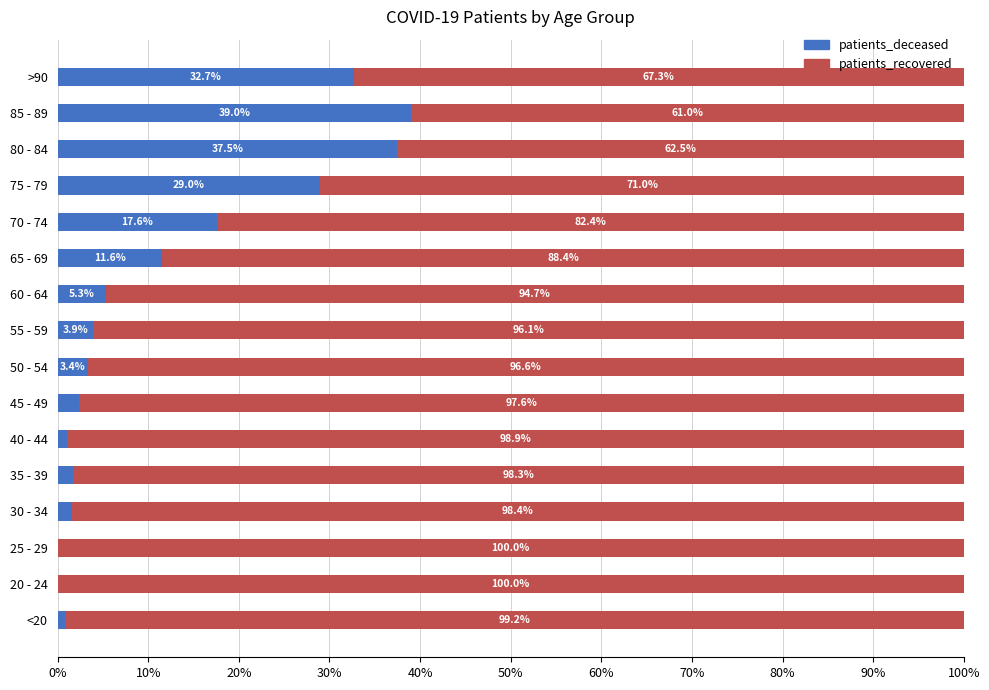

What is the maximum value for patients_deceased?

39.0